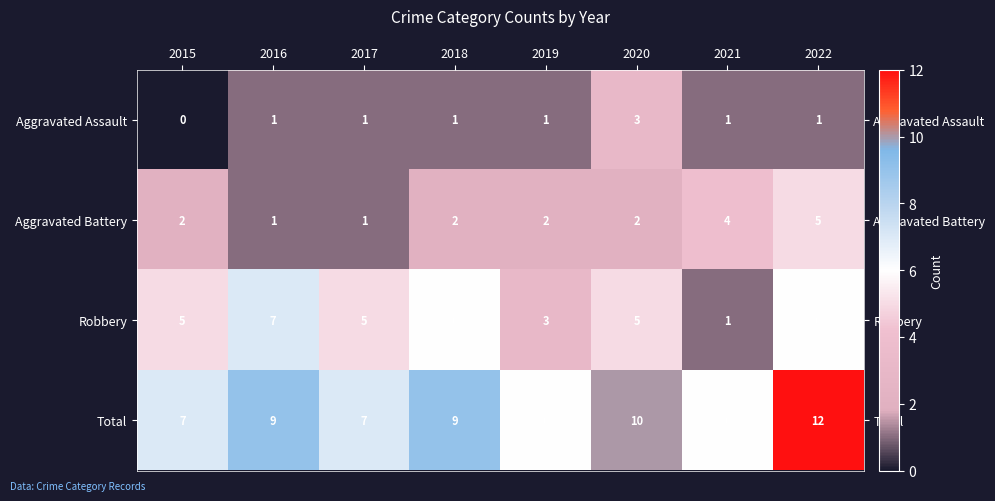

What is the sum of all Total values?

66